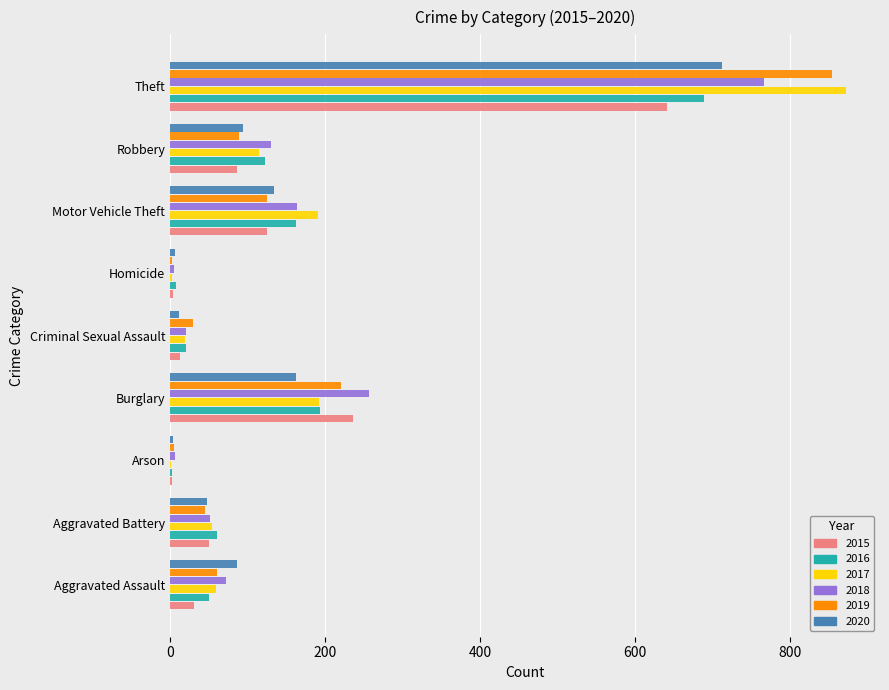

What is the total value across all series at Aggravated Assault?

360